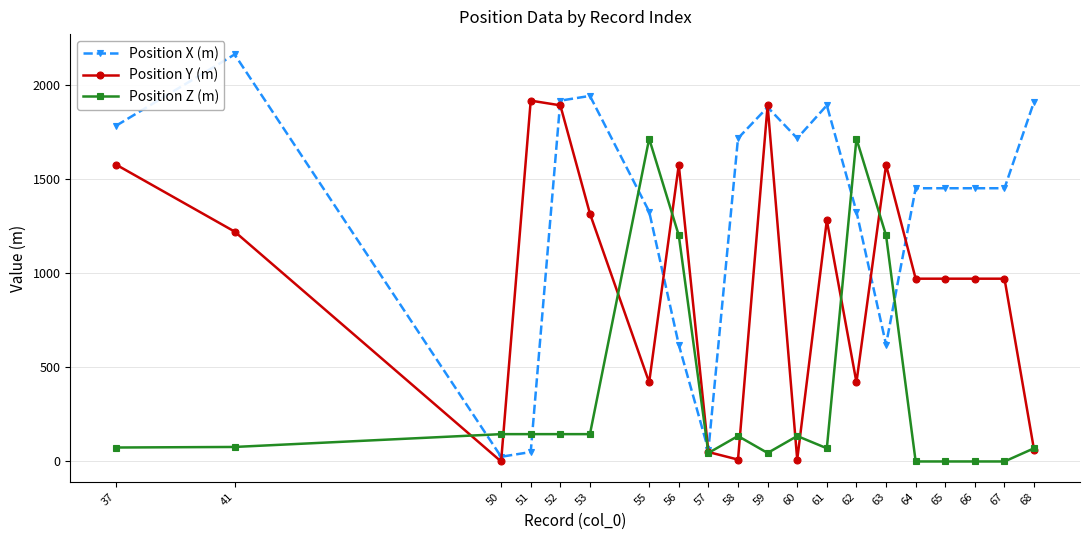

At which category does Position X (m) reach its first local peak?

41